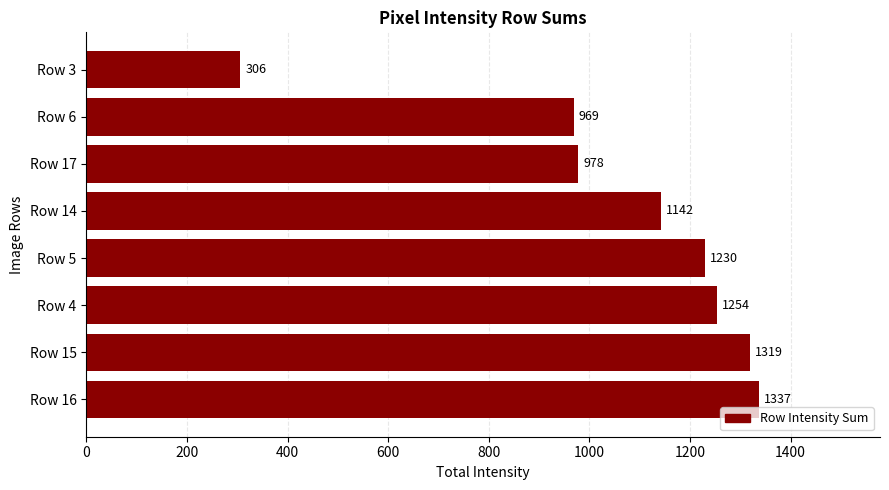

Are the bars horizontal?

Yes